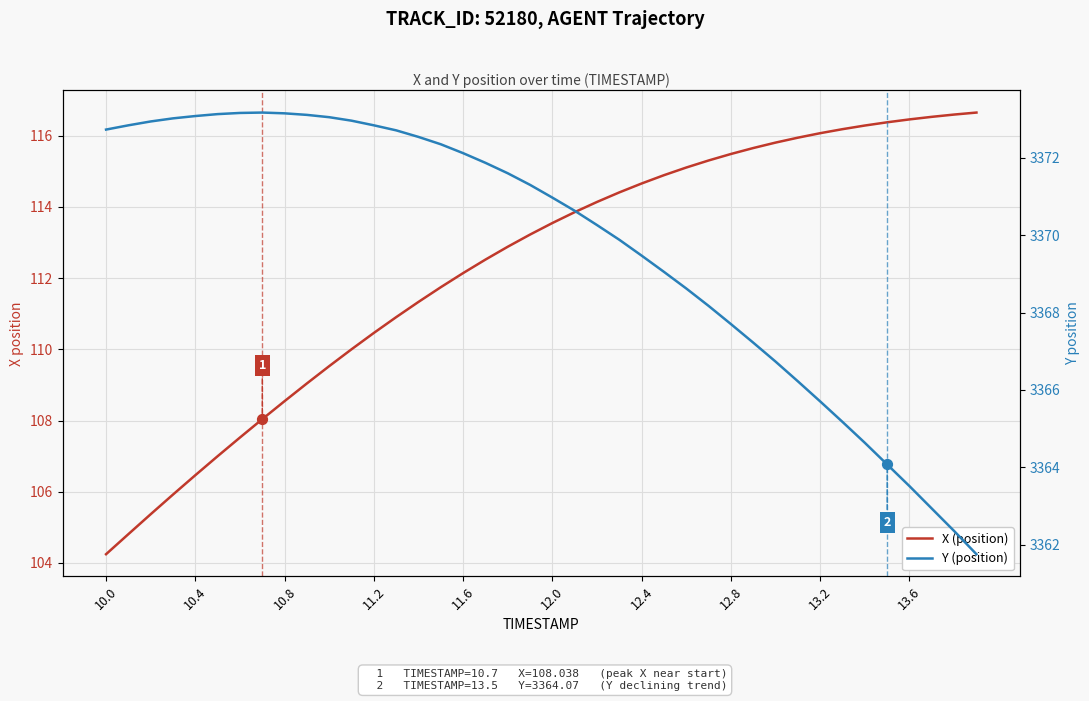

Which series has the largest Y range (max minus min)?

X (position)